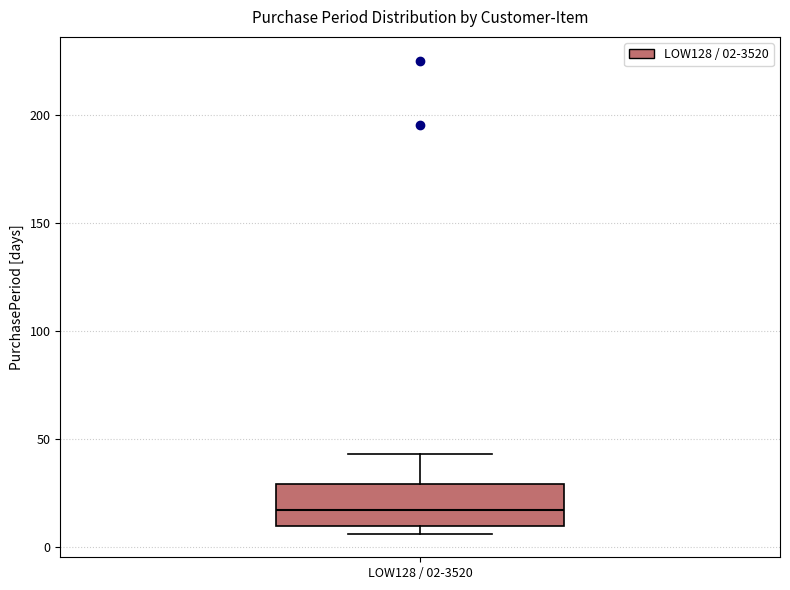

Transcribe this box plot: give where the median line is, the range the box spans, and where the two whiskers end, as read against the y-axis. The values are not printed on the chart, so give them approximately, as read against the axis.

median 15, box 10 to 30, whiskers 5 to 45